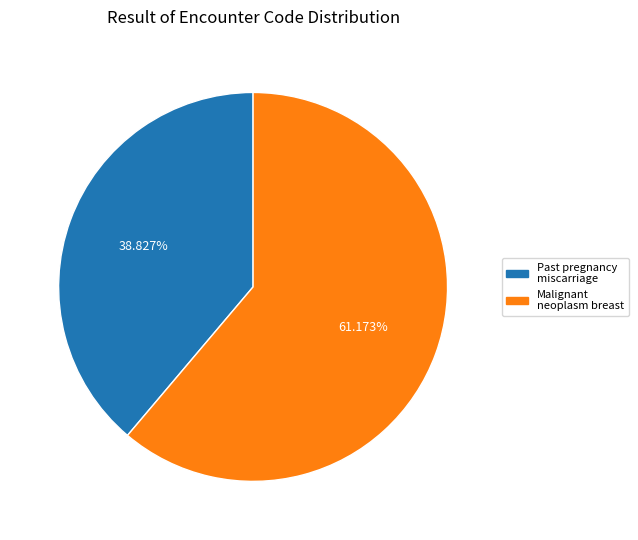

Is there any slice that represents more than half of the pie?

Yes